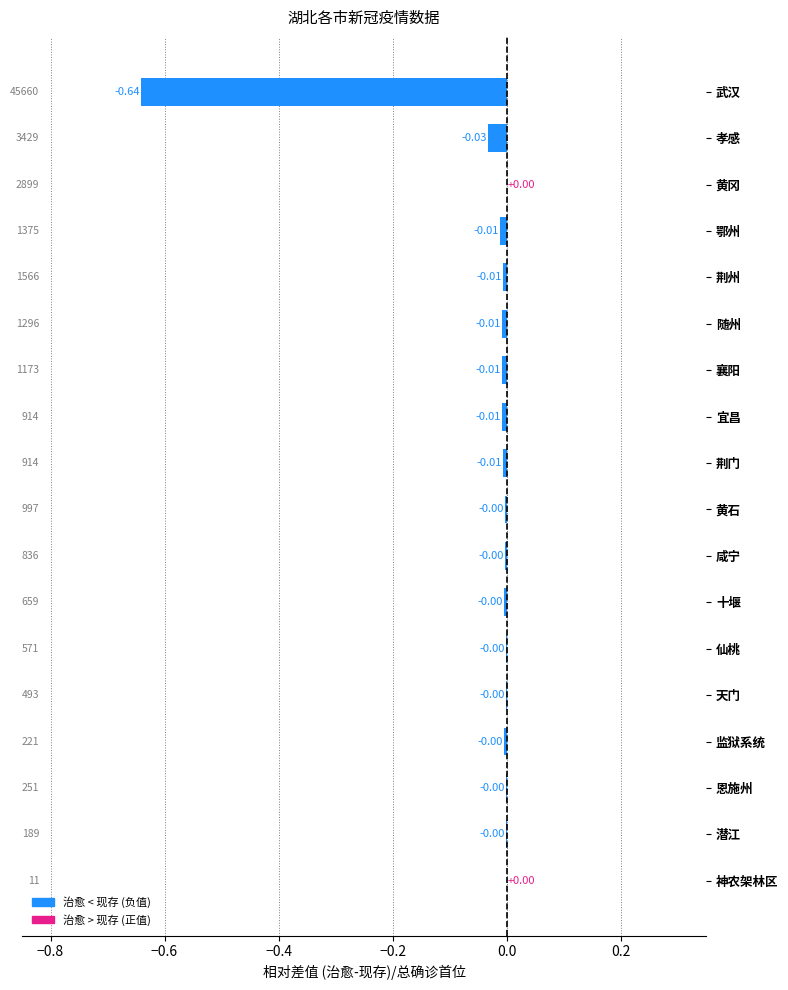

What is the sum of all values?

-0.7